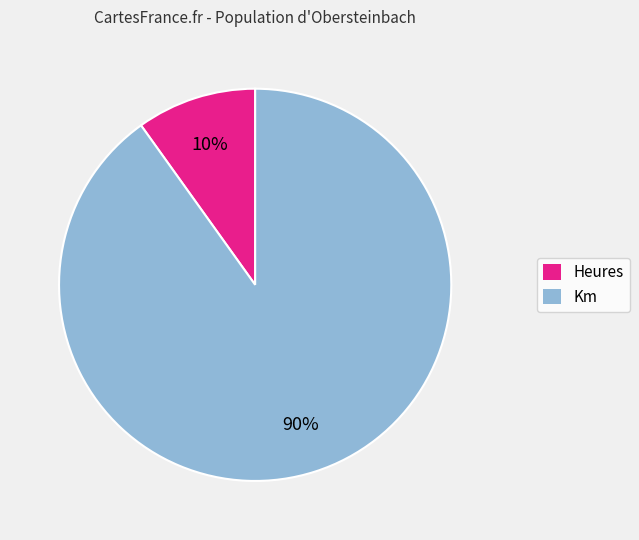

Does Km account for over 50% of the chart?

Yes